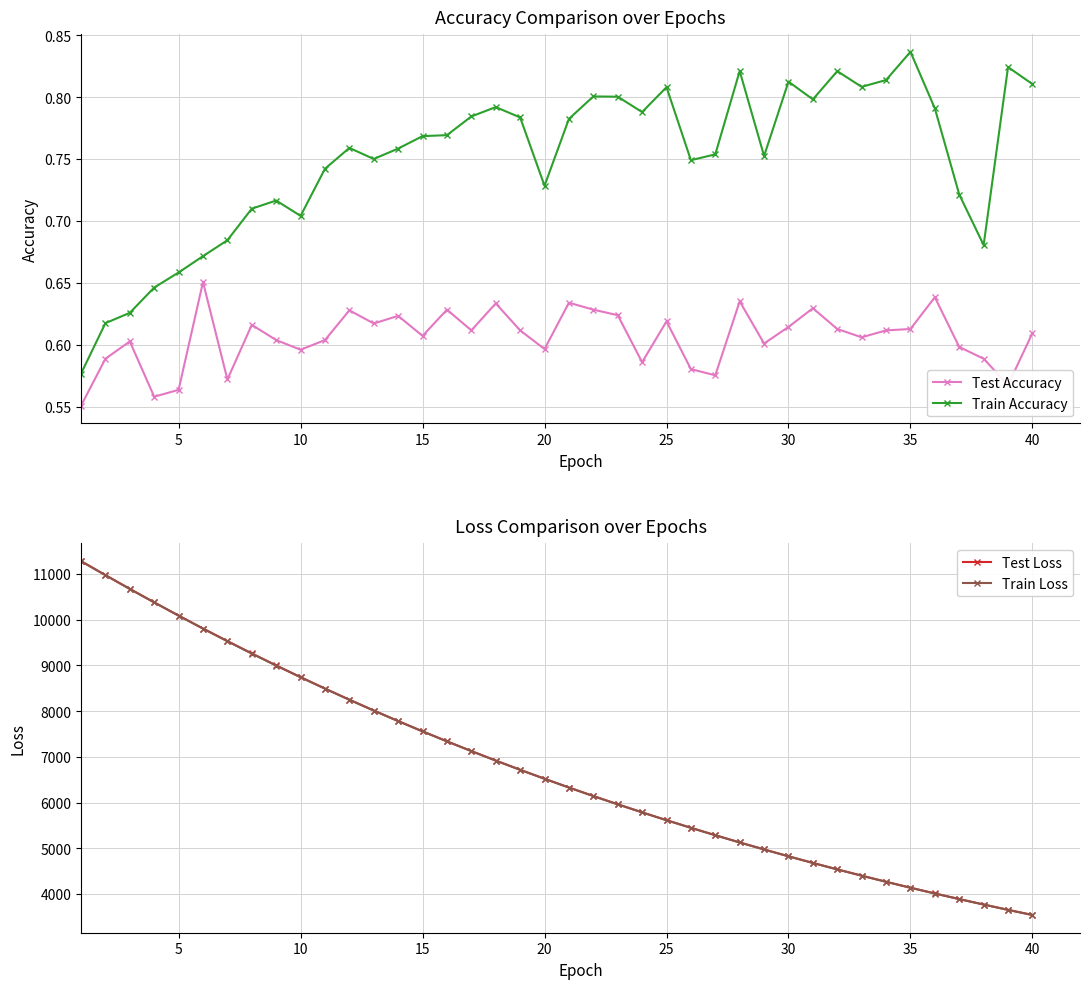

True or false: Test Loss and Train Accuracy intersect in this chart.

False